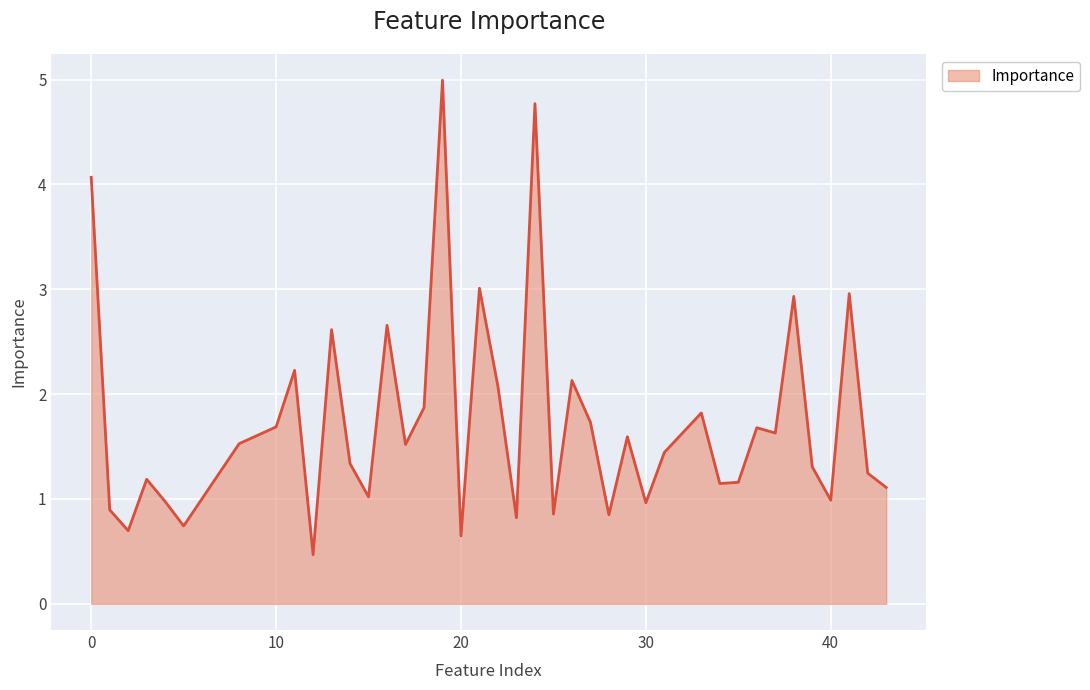

True or false: there are more than 1 points higher than both neighbors.

True